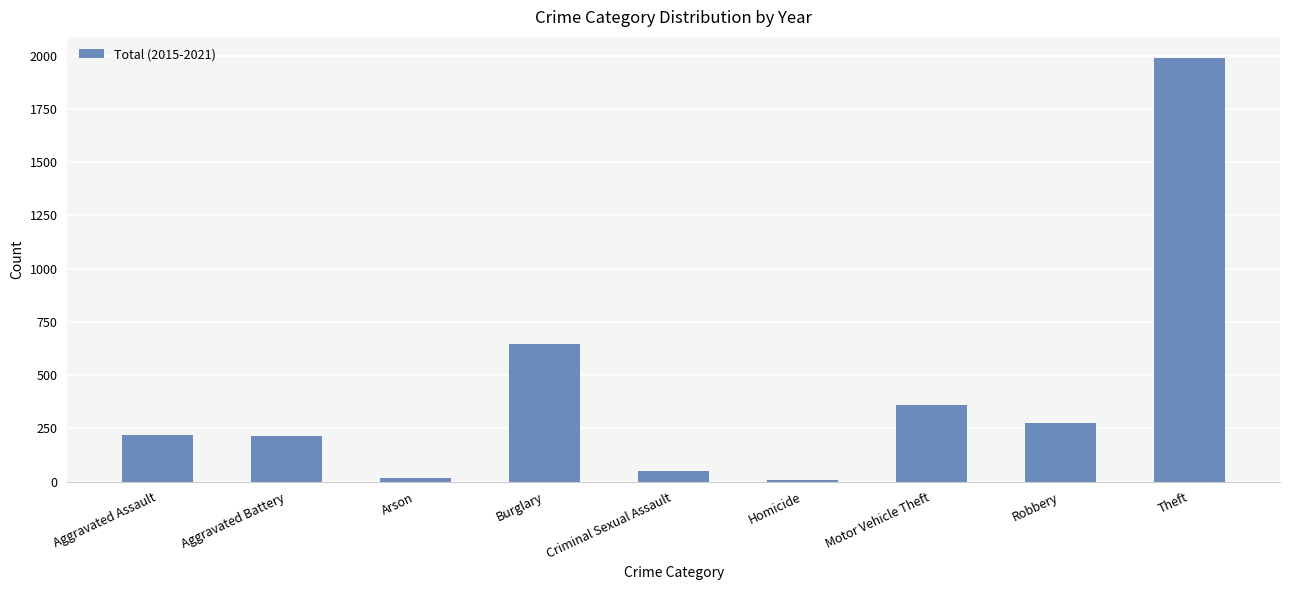

Where is the data nearest to the value 999?

Burglary